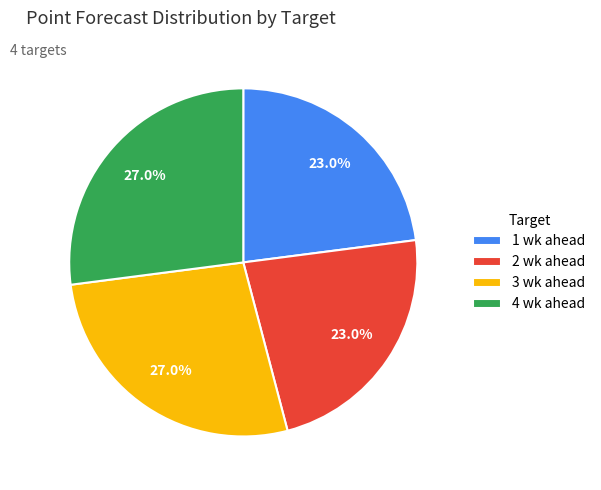

How many slices are in this pie chart?

4